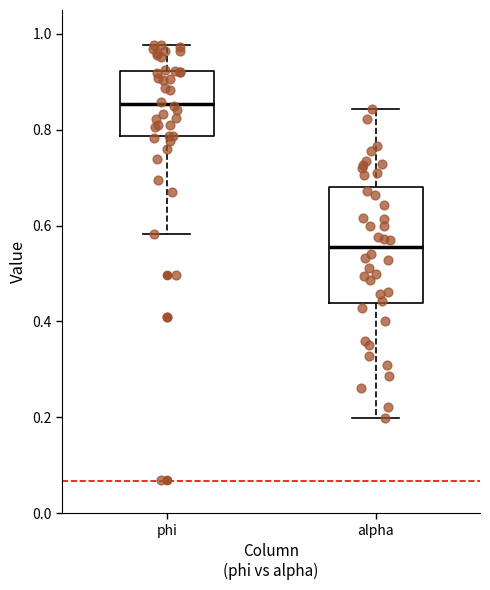

Reading left to right, transcribe this box plot: for each box, give where its median line is, the range the box spans, and where its two whiskers end, as read against the y-axis. The values are not printed on the chart, so give them approximately, as read against the axis.

phi: median 0.86, box 0.78 to 0.92, whiskers 0.58 to 0.98
alpha: median 0.56, box 0.44 to 0.68, whiskers 0.20 to 0.84